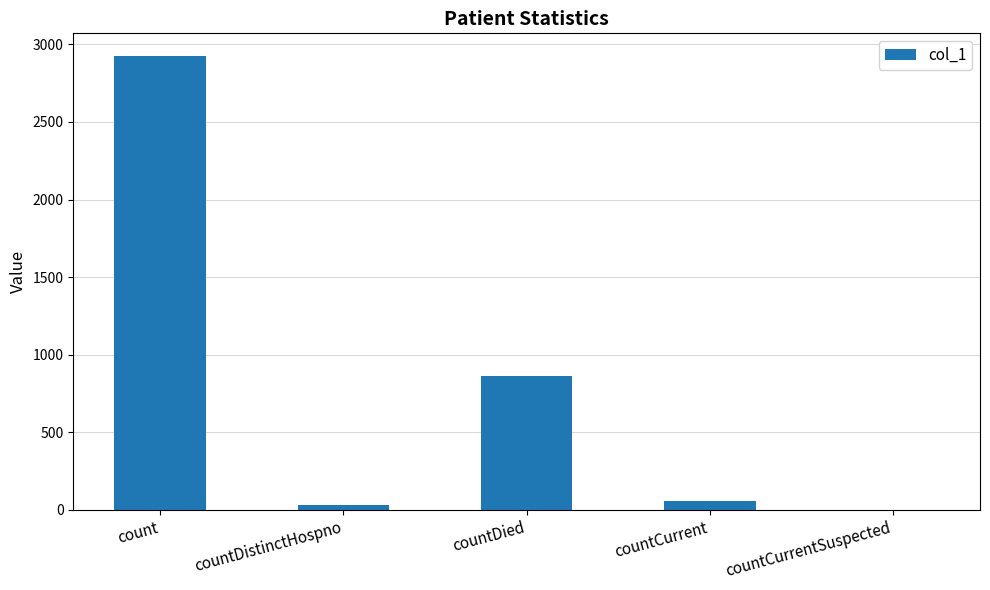

Where is the data nearest to the value 1462?

countDied